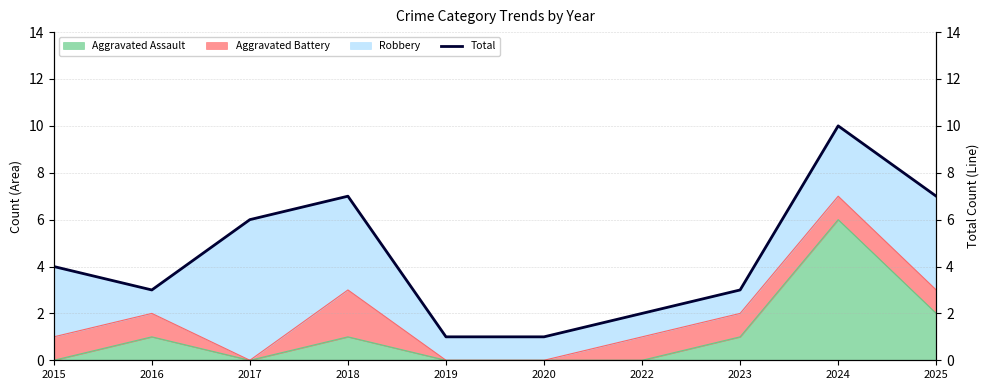

What is the change in value from 2017 to 2019?

-5